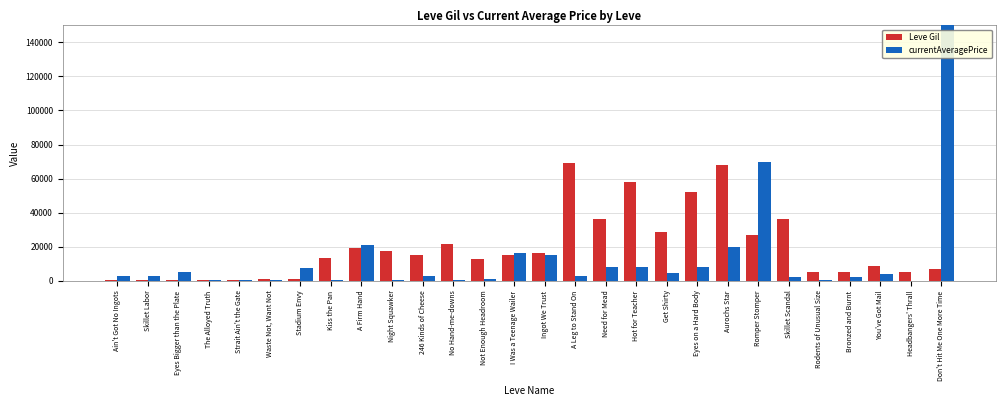

What is the average value of the Leve Gil series?

19238